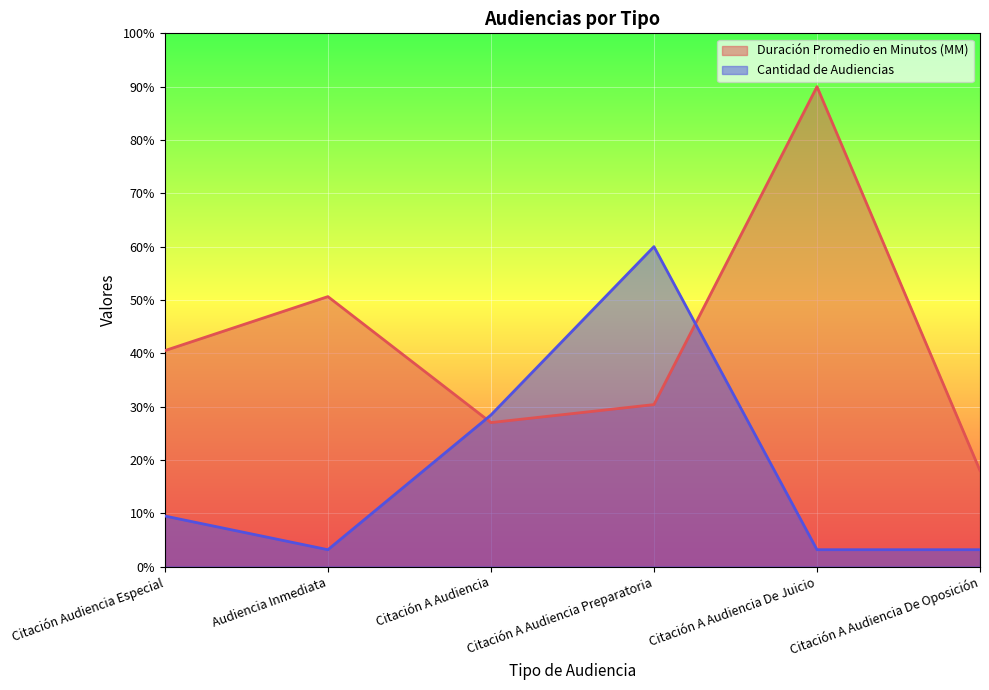

Between Citación Audiencia Especial and Citación A Audiencia Preparatoria, which series saw the biggest shift?

Cantidad de Audiencias